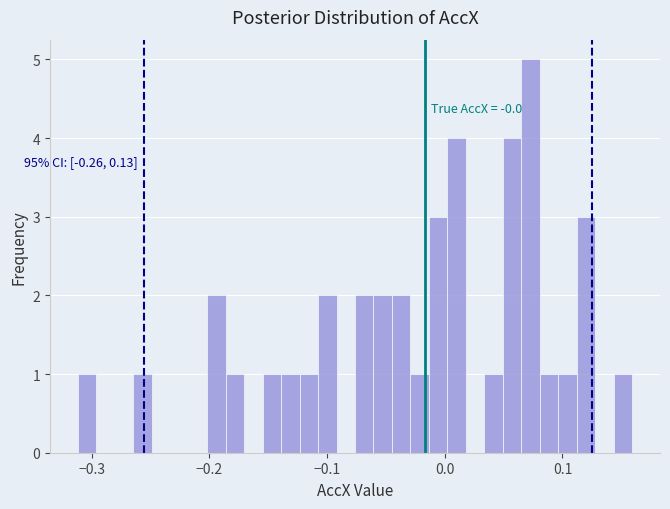

Around what value on the x-axis is the tallest bar? Give the approximate position of its centre, as read against the axis.

0.07